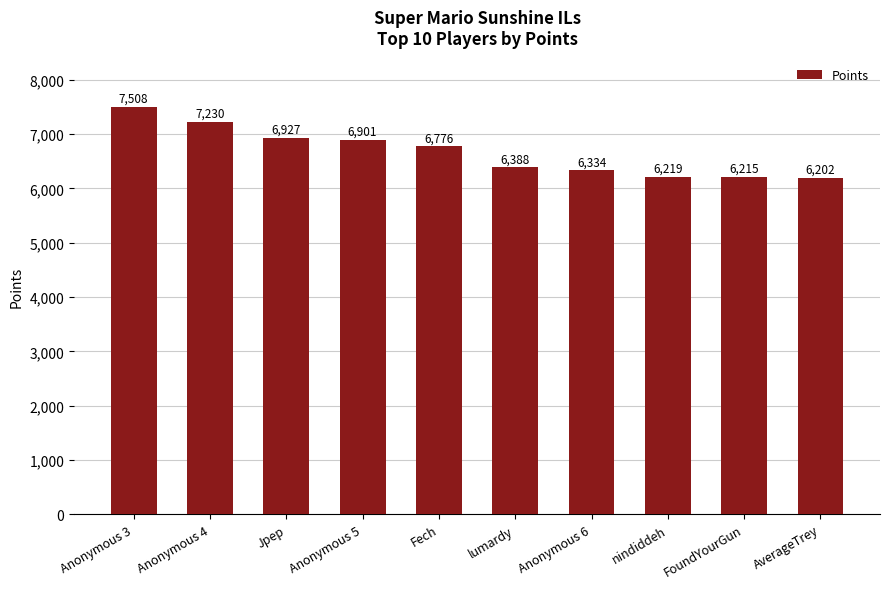

The value at Anonymous 6 is 6334. True or false?

True